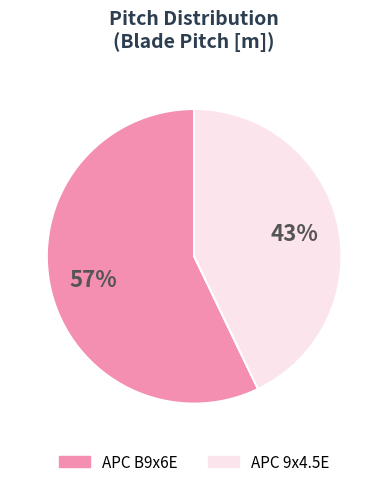

What is the largest slice in the pie chart?

APC B9x6E